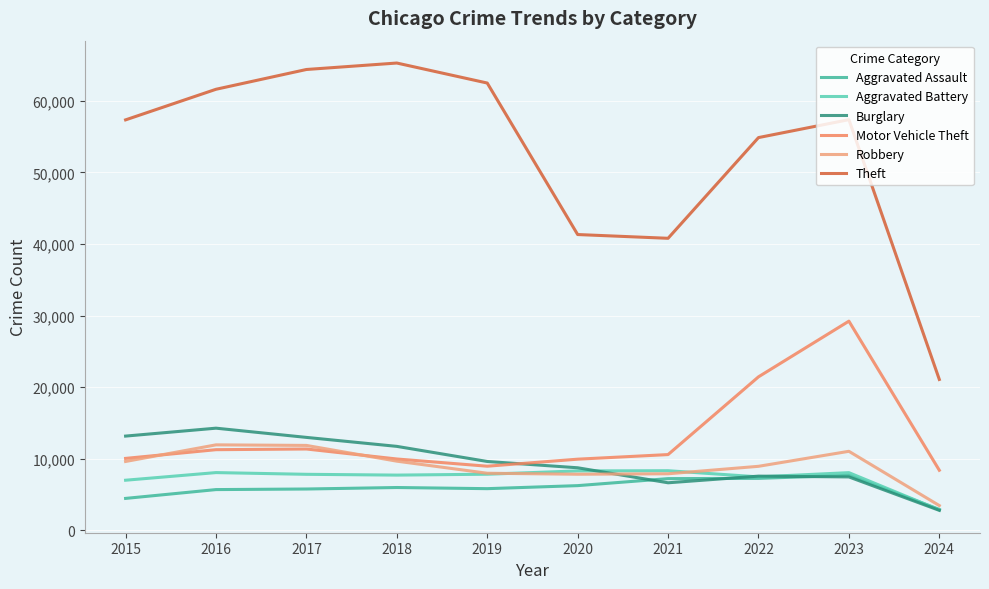

What is the difference between the highest and lowest values at 2020?

35070